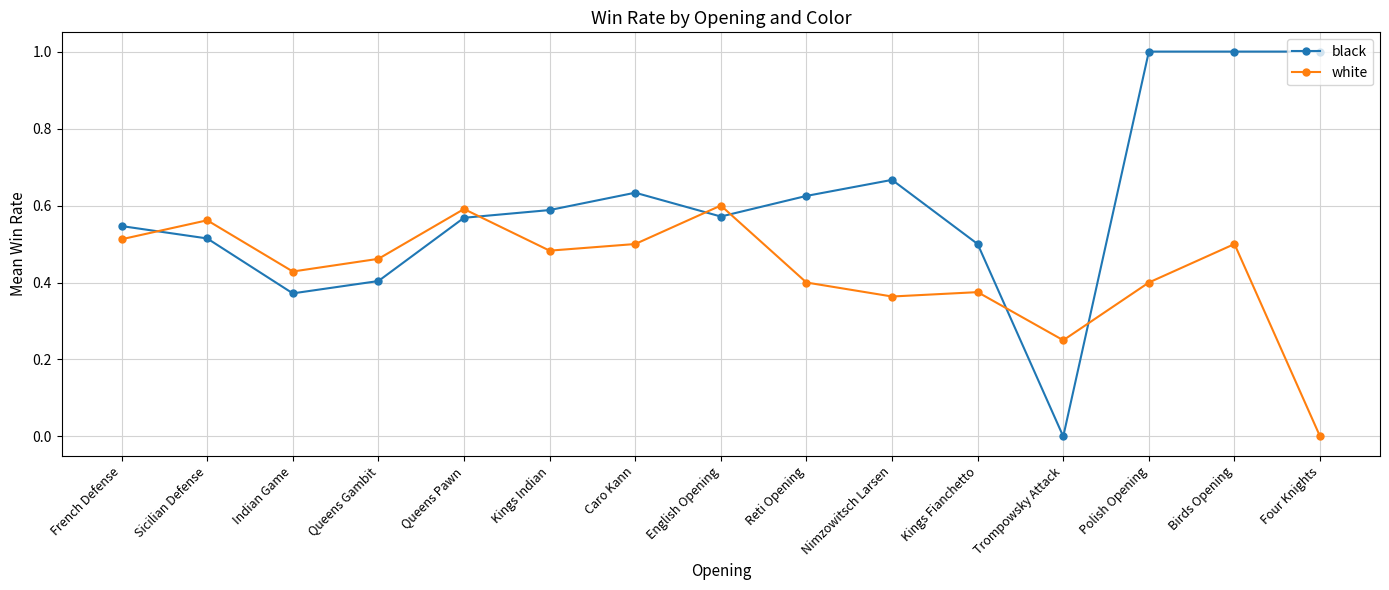

Is it true that white equals 1.0 at Queens Pawn?

False